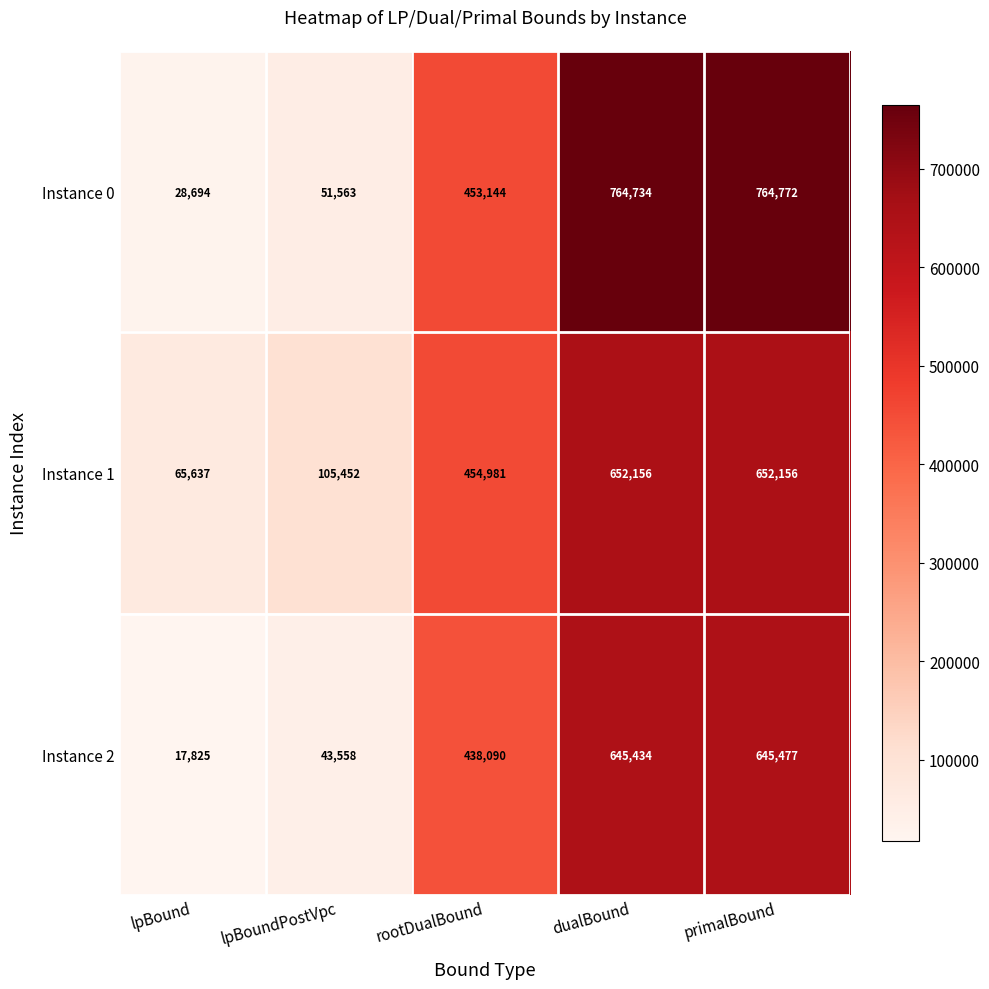

True or false: Instance 2 has a value of 15585 at lpBoundPostVpc.

False